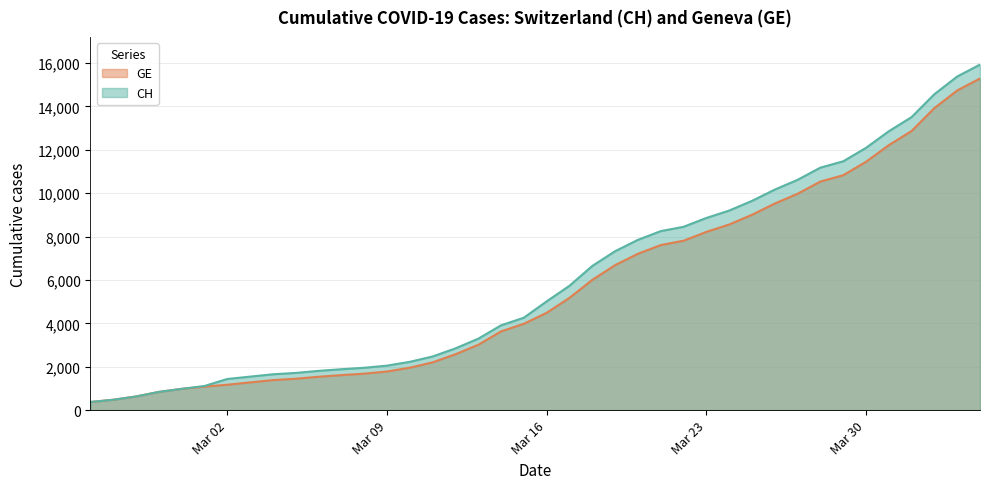

Which series changed the most between 2020-03-12 and 2020-03-20?

CH